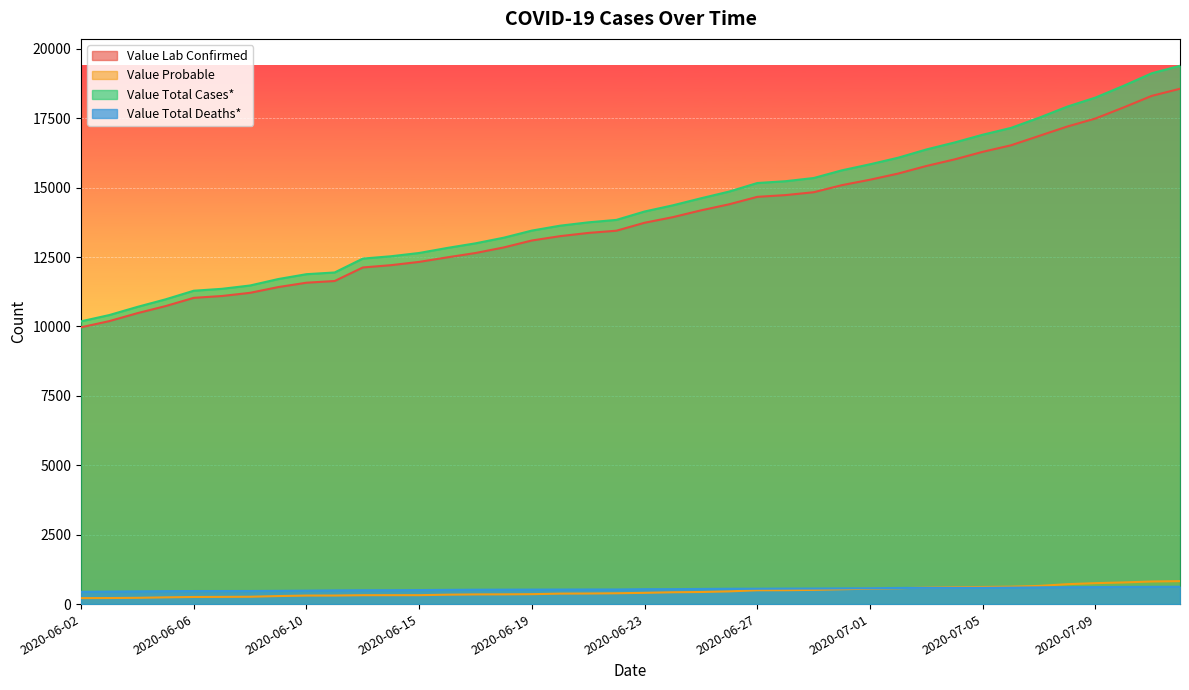

What value does the Value Total Deaths* series have at 2020-07-08?

608